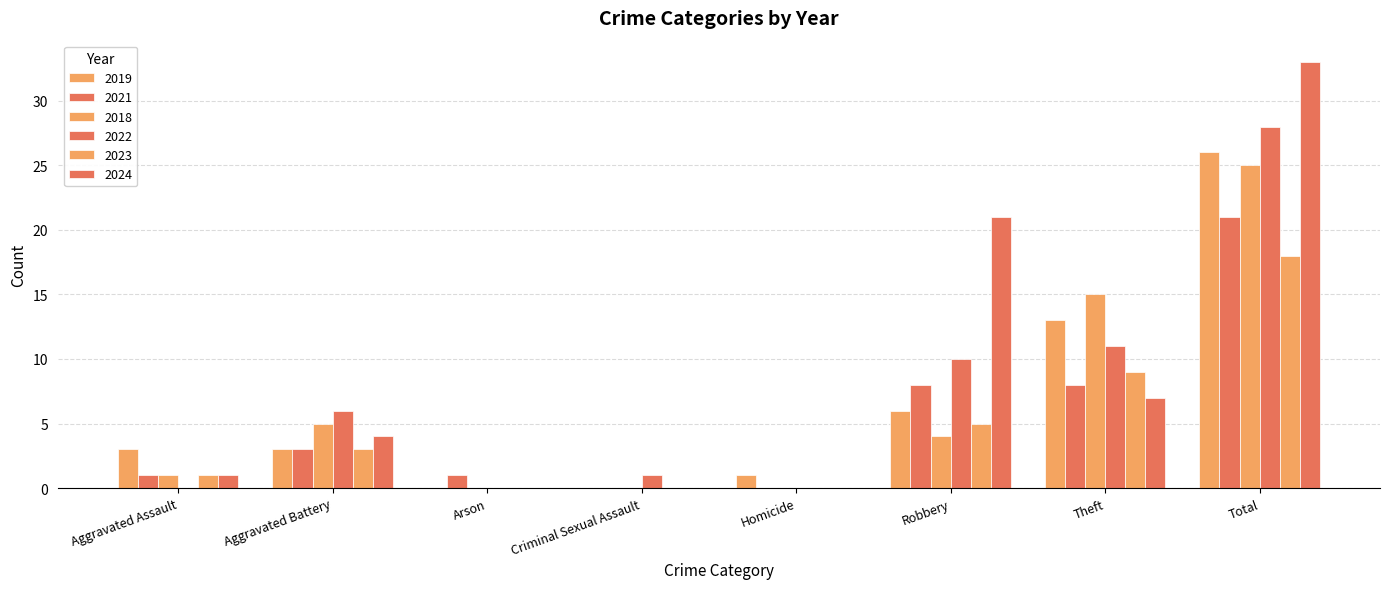

What is the highest value of the 2023 series?

18